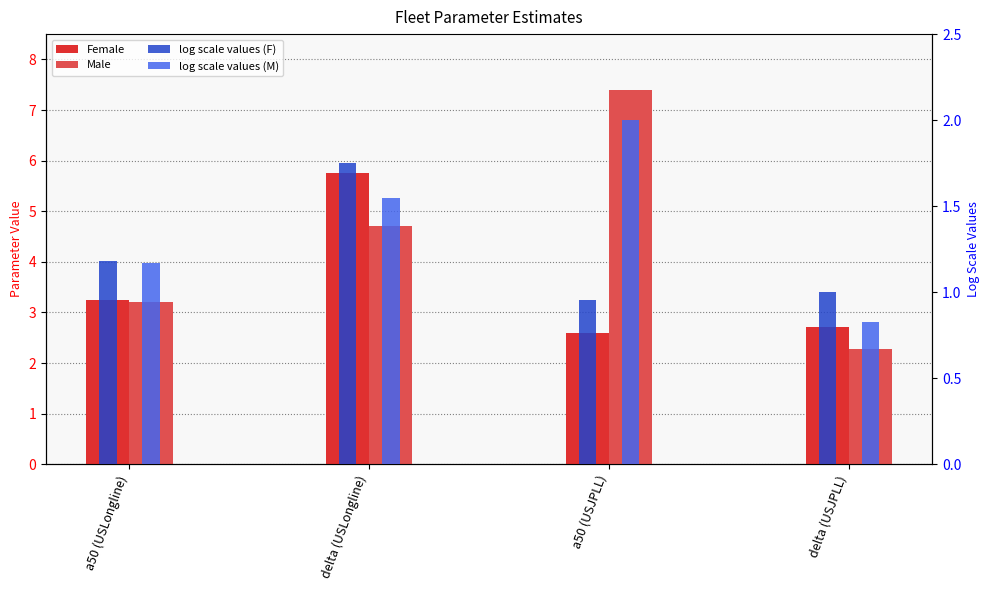

Where does the Female series first go above 3?

a50 (USLongline)